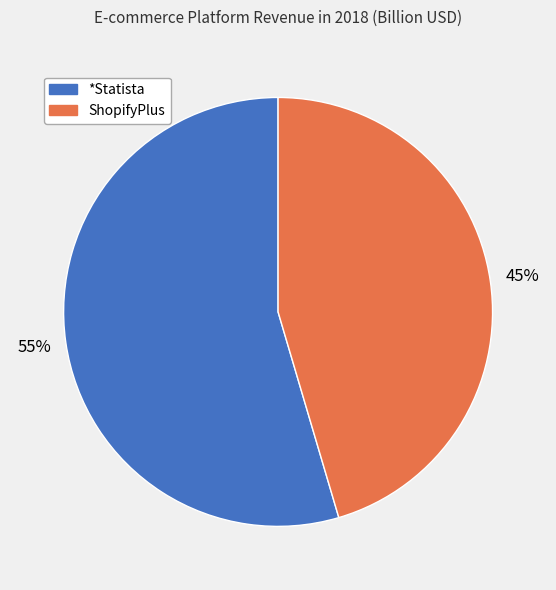

Which category has the smallest portion of the pie?

ShopifyPlus